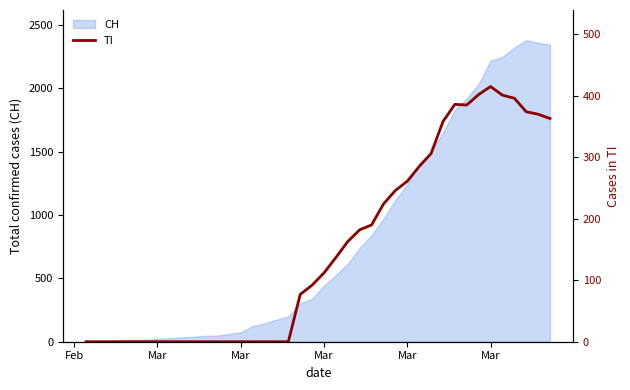

True or false: the data has more than 1 interior local peaks.

True